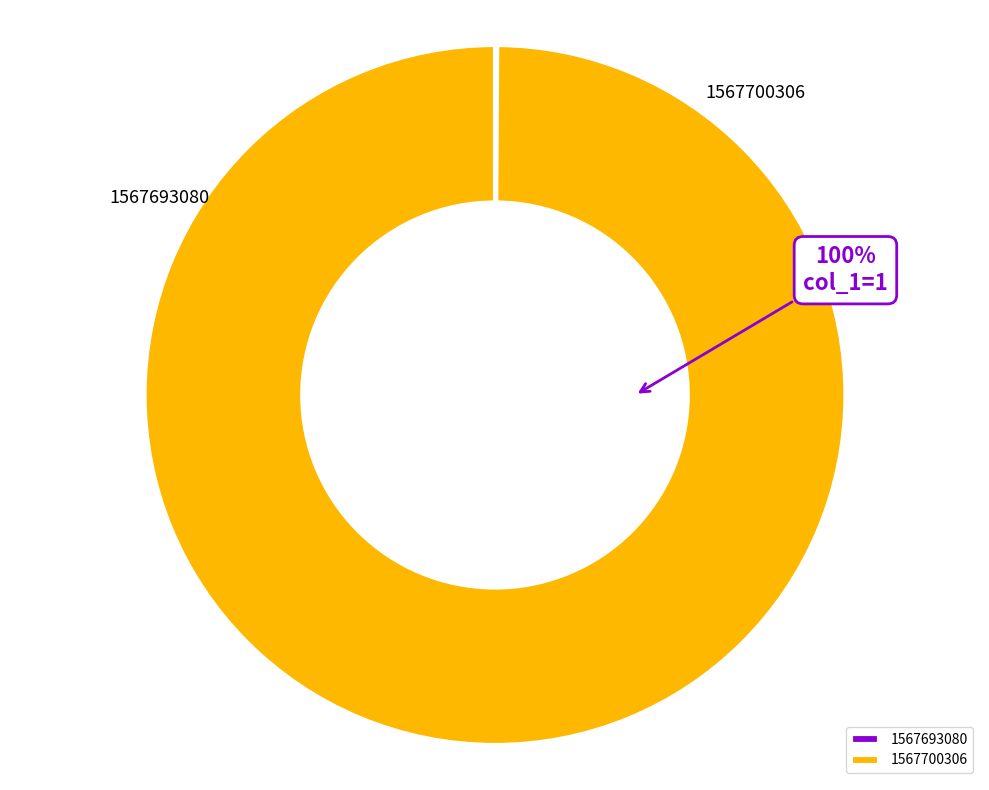

To the nearest percent, what portion does 1567700306 represent?

100%